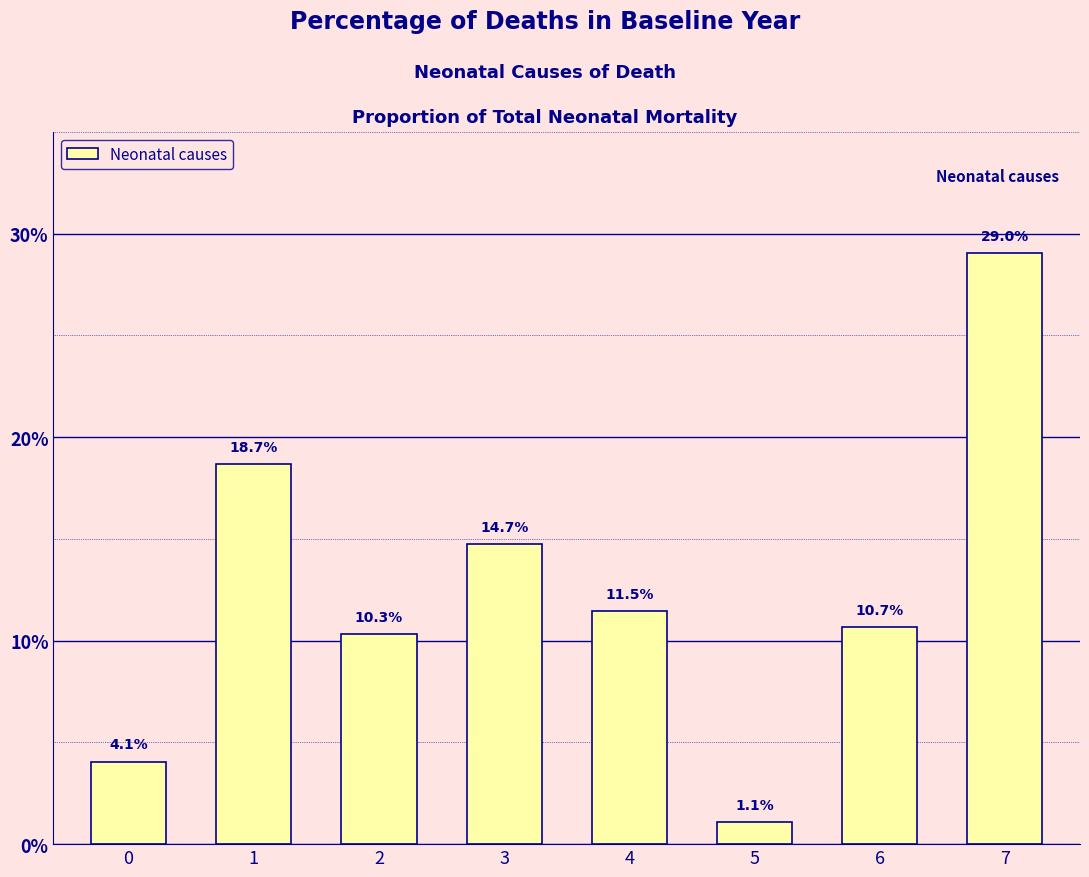

Reading left to right, what are all the values shown in this chart?

0.0	0.2	0.1	0.1	0.1	0.0	0.1	0.3